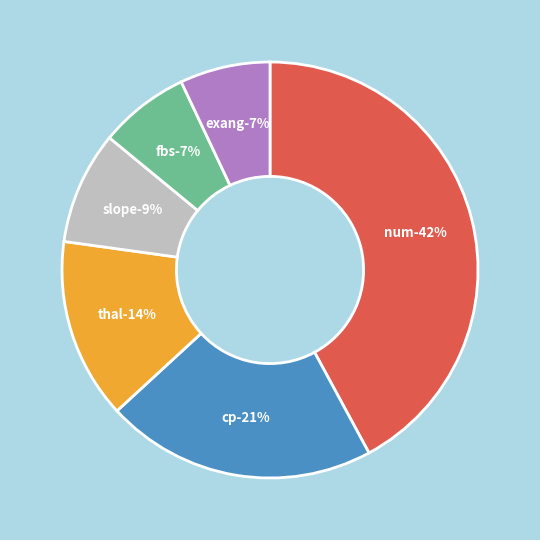

Combined, do exang and thal account for over 50%?

No